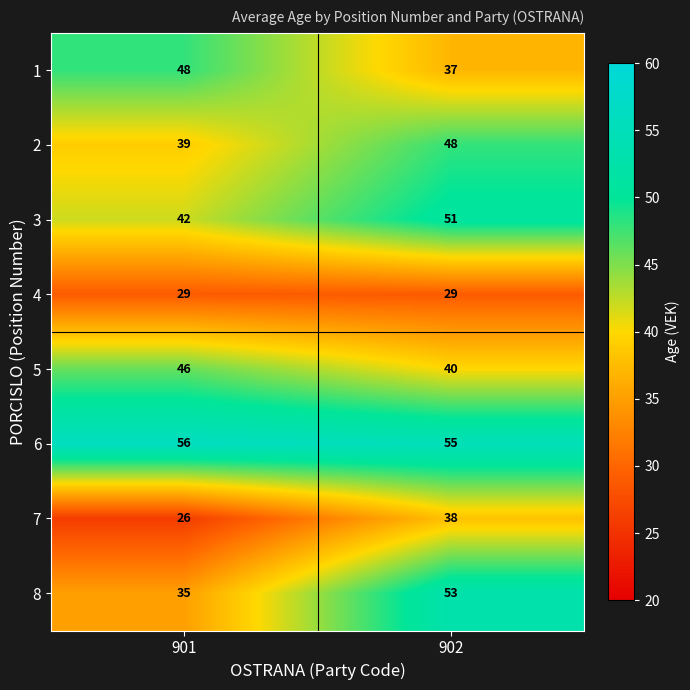

Reading left to right, transcribe all the data shown in this chart.

1: 901=48	902=37
2: 901=39	902=48
3: 901=42	902=51
4: 901=29	902=29
5: 901=46	902=40
6: 901=56	902=55
7: 901=26	902=38
8: 901=35	902=53